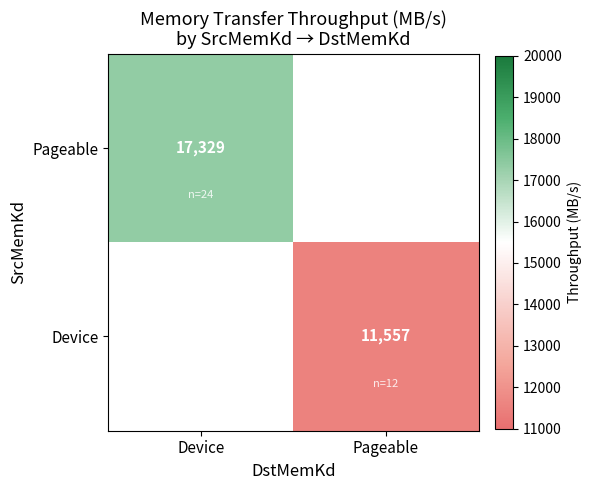

Is the value of Pageable at Device greater than the value of Device at Pageable?

Yes